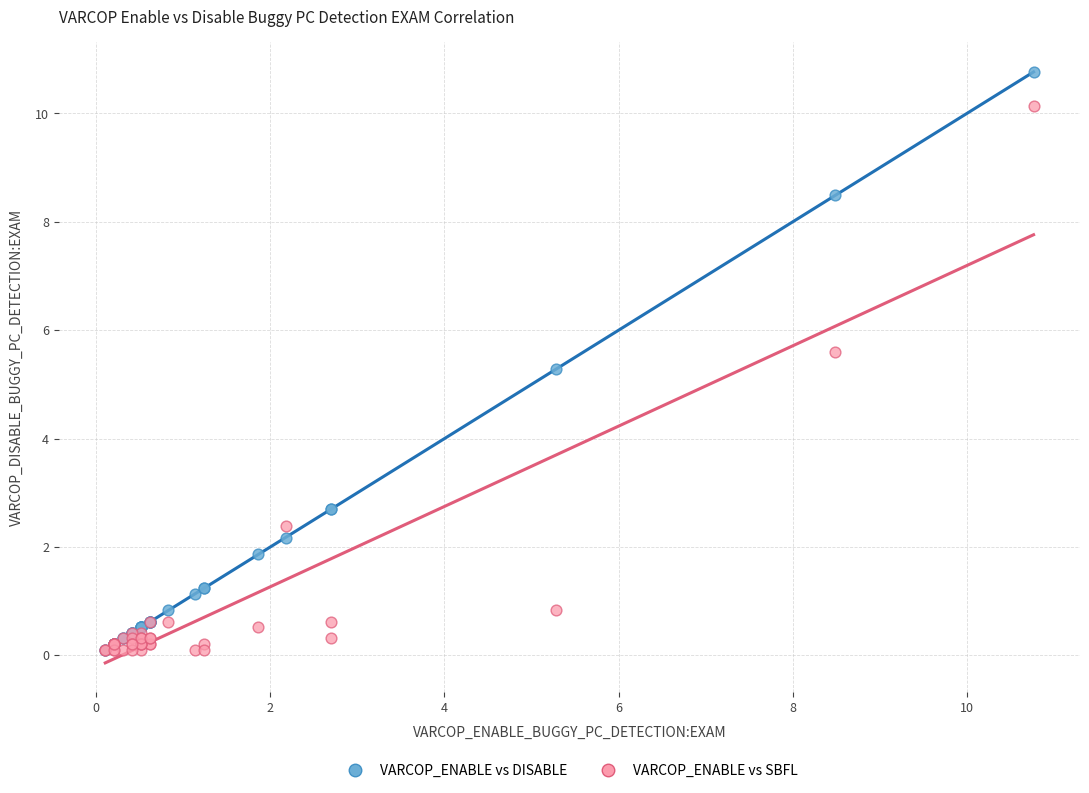

Across all series, what Y value is closest to 5?

5.3